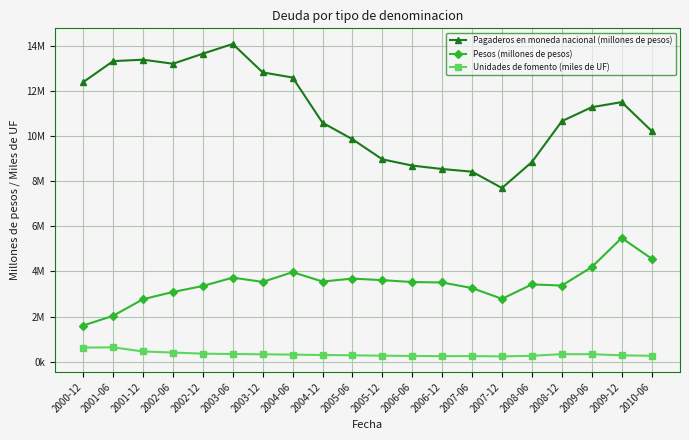

What are all the series names shown in the legend?

Pagaderos en moneda nacional (millones de pesos), Pesos (millones de pesos), Unidades de fomento (miles de UF)